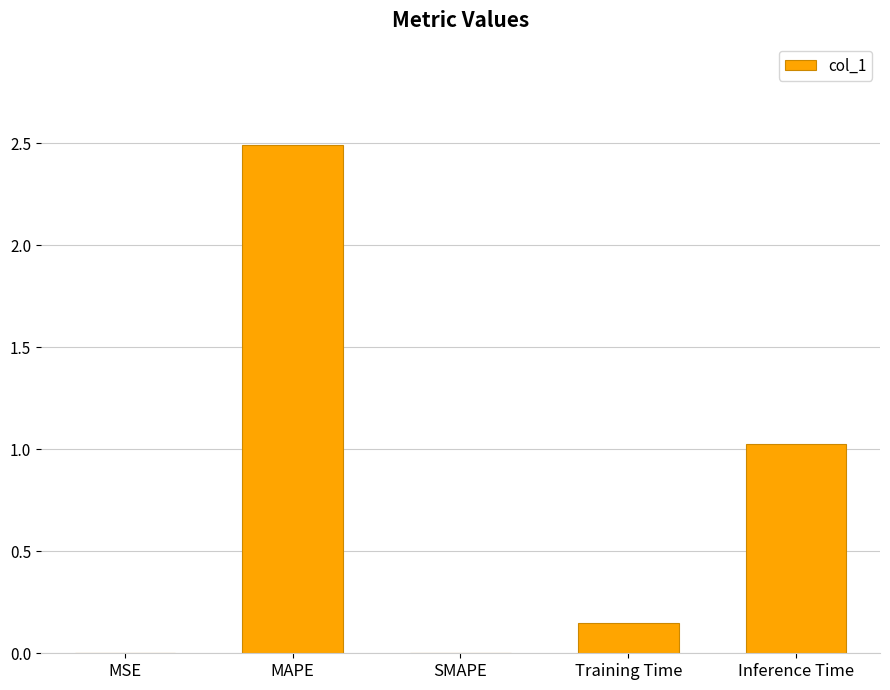

What is the sum of all values?

3.7